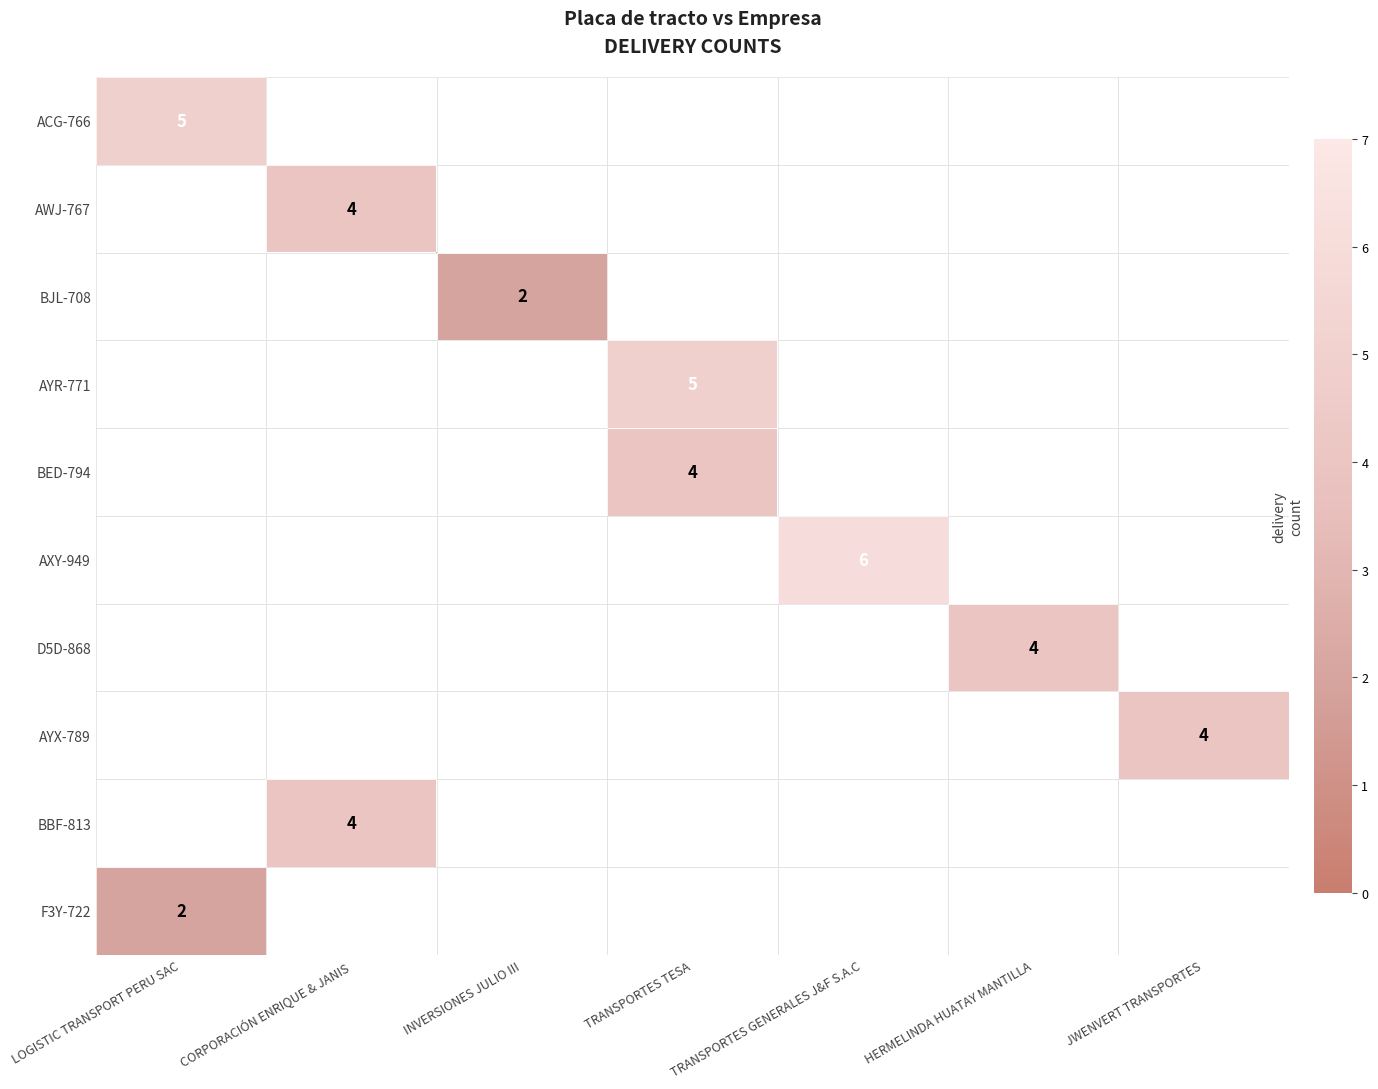

Which label corresponds to the largest value in the chart?

TRANSPORTES GENERALES J&F S.A.C